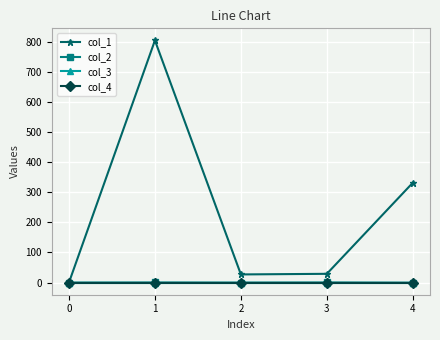

Reading left to right, extract all data points from this chart.

col_1: 0=0.0	1=805.8	2=26.9	3=28.9	4=332.1
col_2: 0=0.0	1=0.2	2=-0.1	3=0.2	4=-0.3
col_3: 0=0.0	1=0.0	2=0.0	3=0.0	4=0.0
col_4: 0=0.0	1=0.0	2=0.0	3=0.0	4=0.0